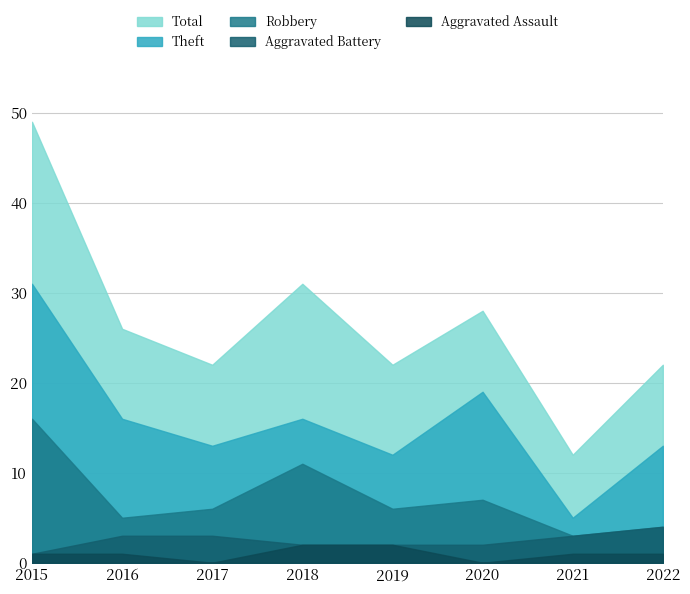

At which category is the sum across all series the highest?

2015